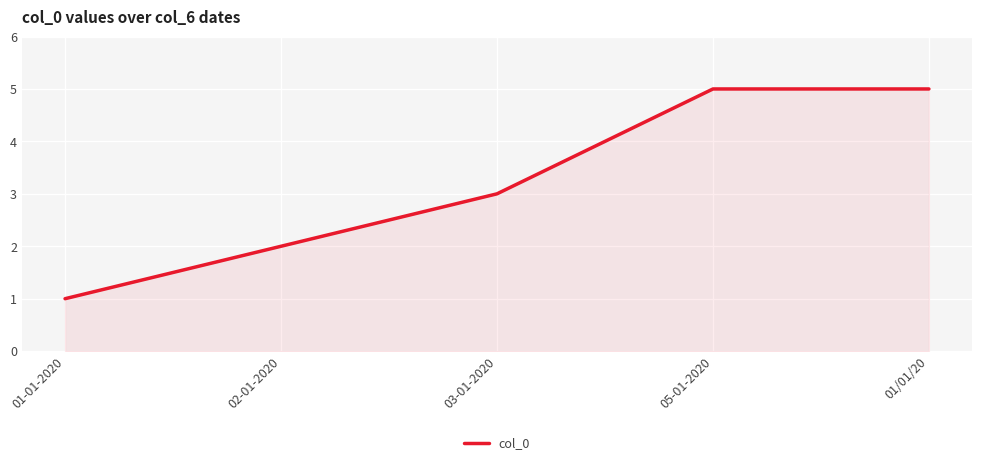

What is the sum of all values?

16